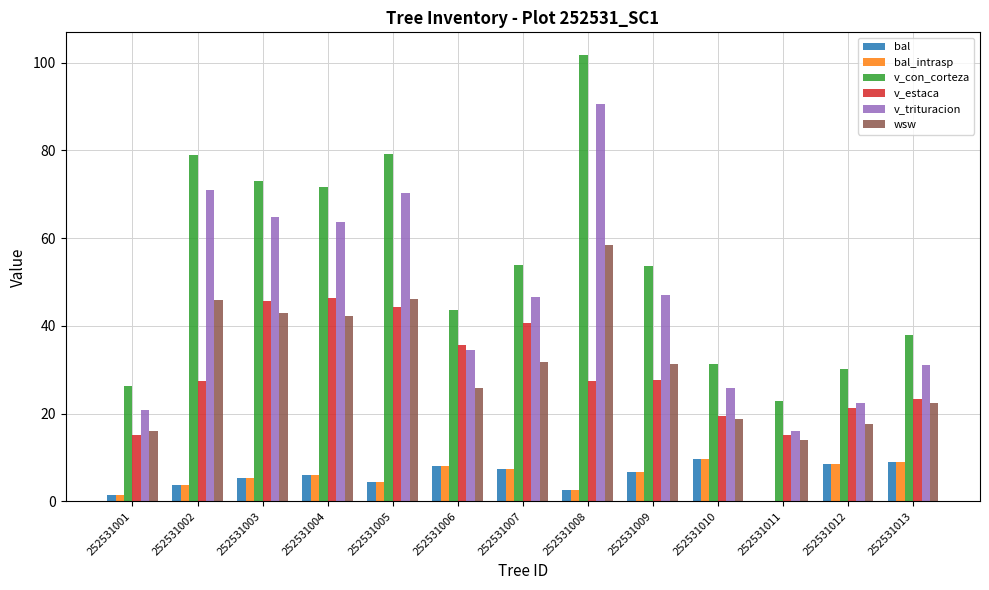

The value of bal_intrasp at 252531007 is 13.0. True or false?

False